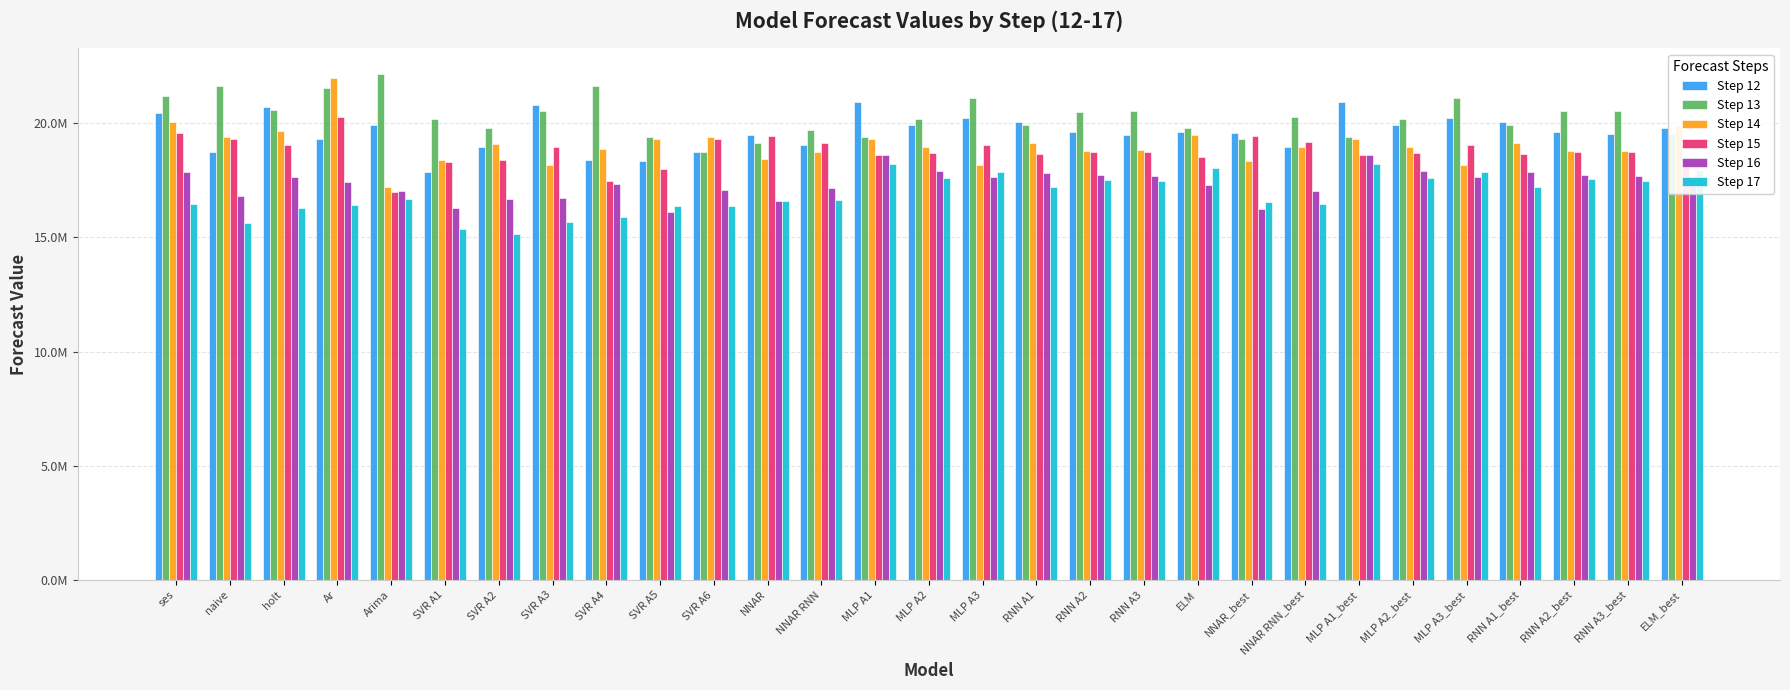

What is the greatest value displayed?

22164752.0